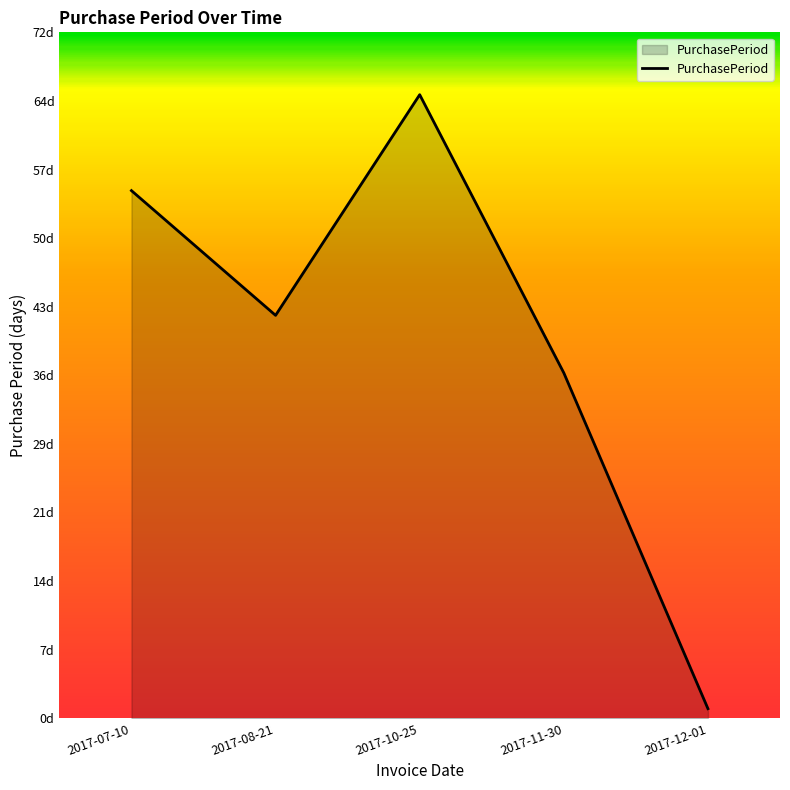

Does the chart have visible grid lines?

No